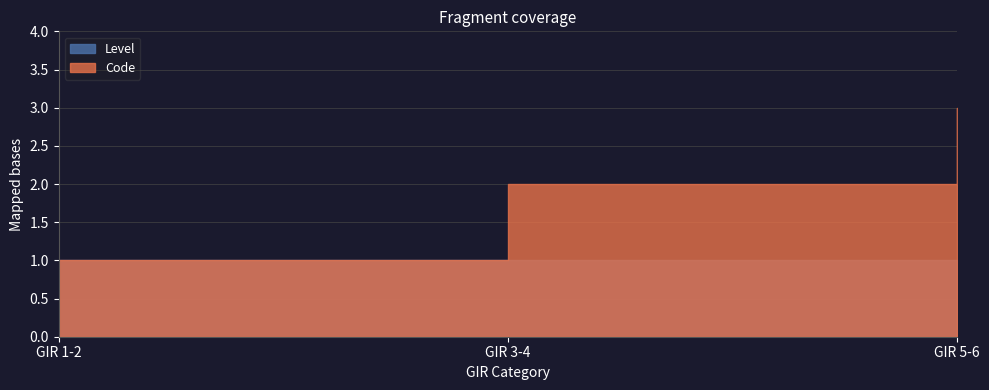

At which label is Level closest to 1?

GIR 1-2